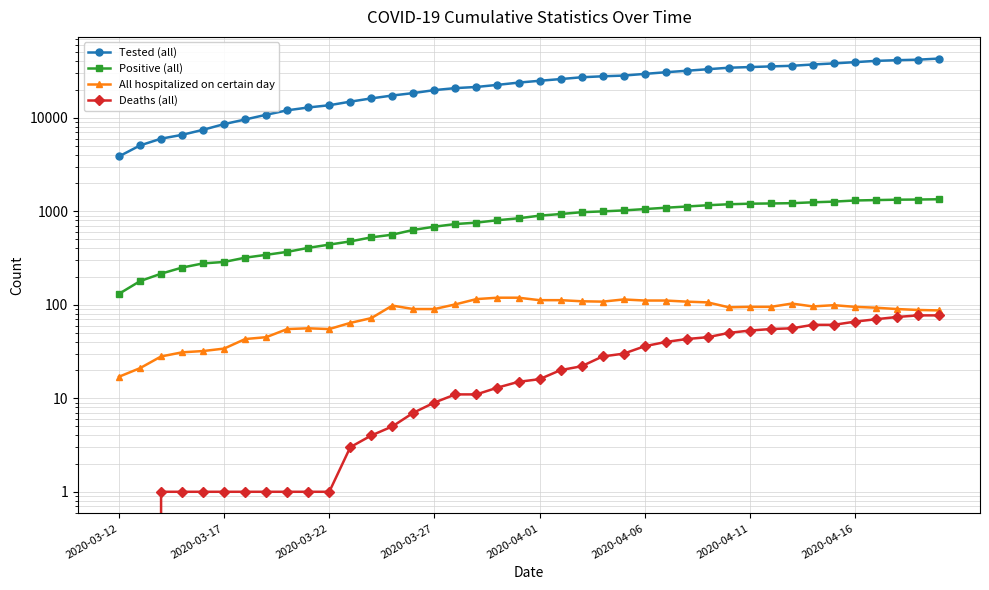

What is the total value across all series at 13?

17959